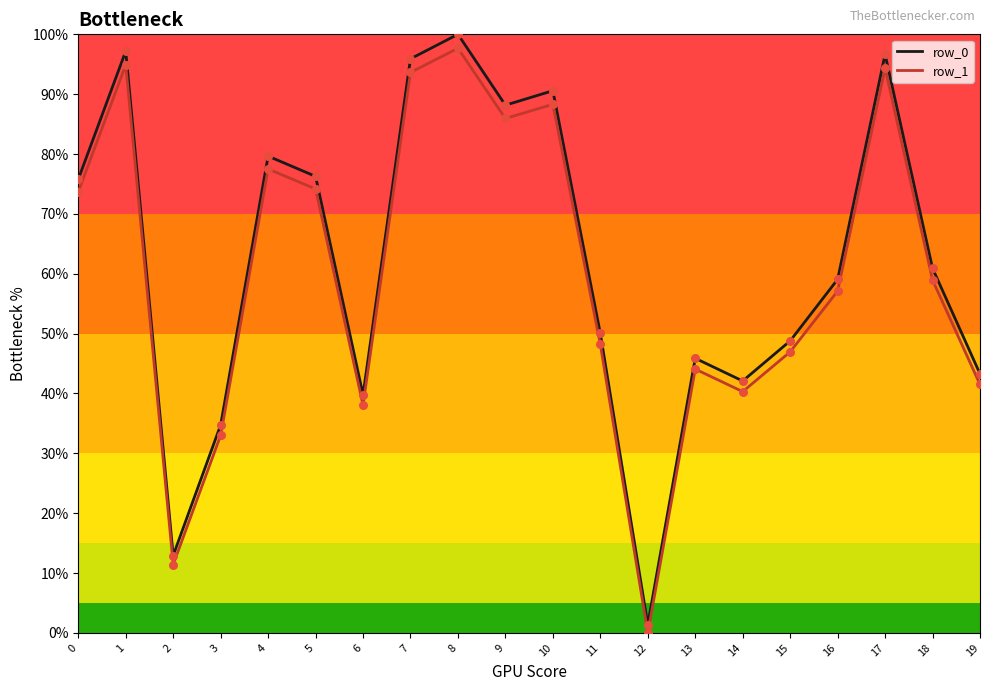

Which series has the largest total across all categories?

row_0